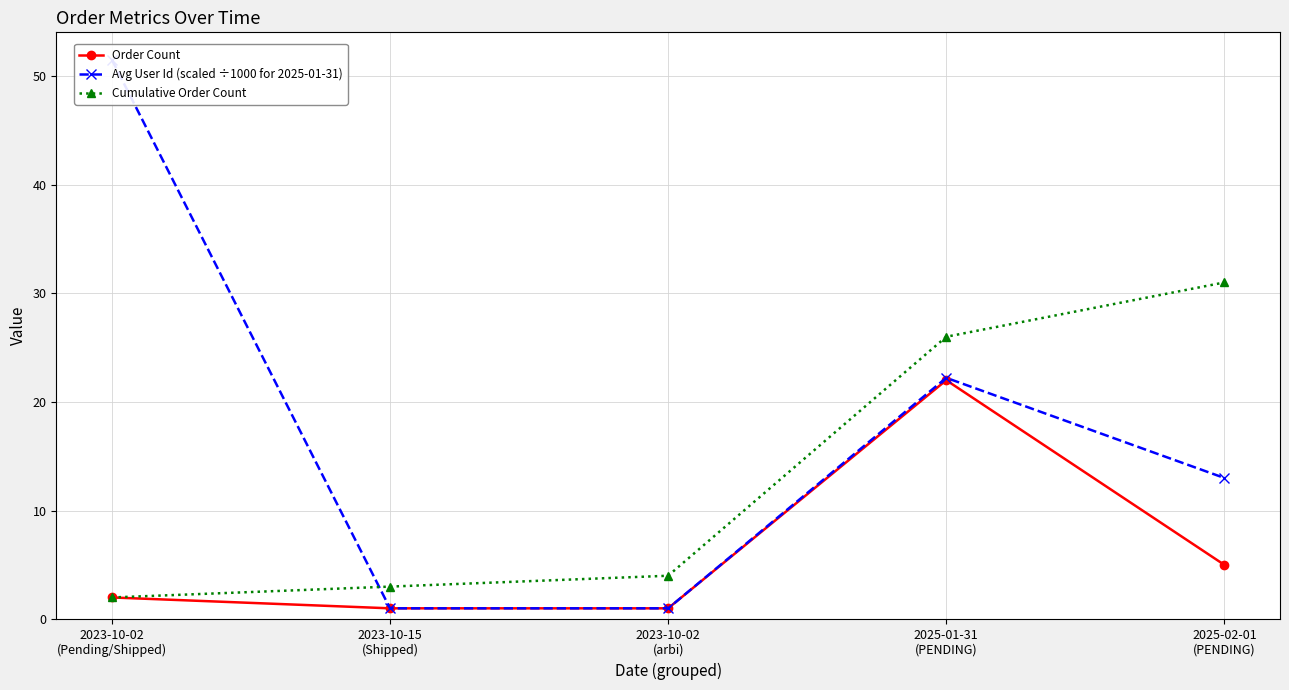

What is the value of the Order Count point at the 4th from the left?

22